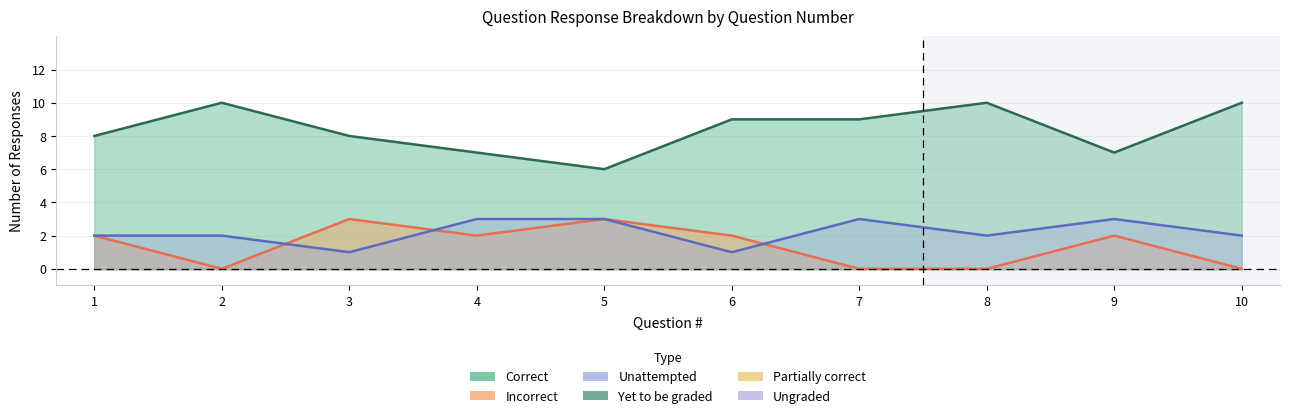

At which category does Unattempted reach its first local valley?

3